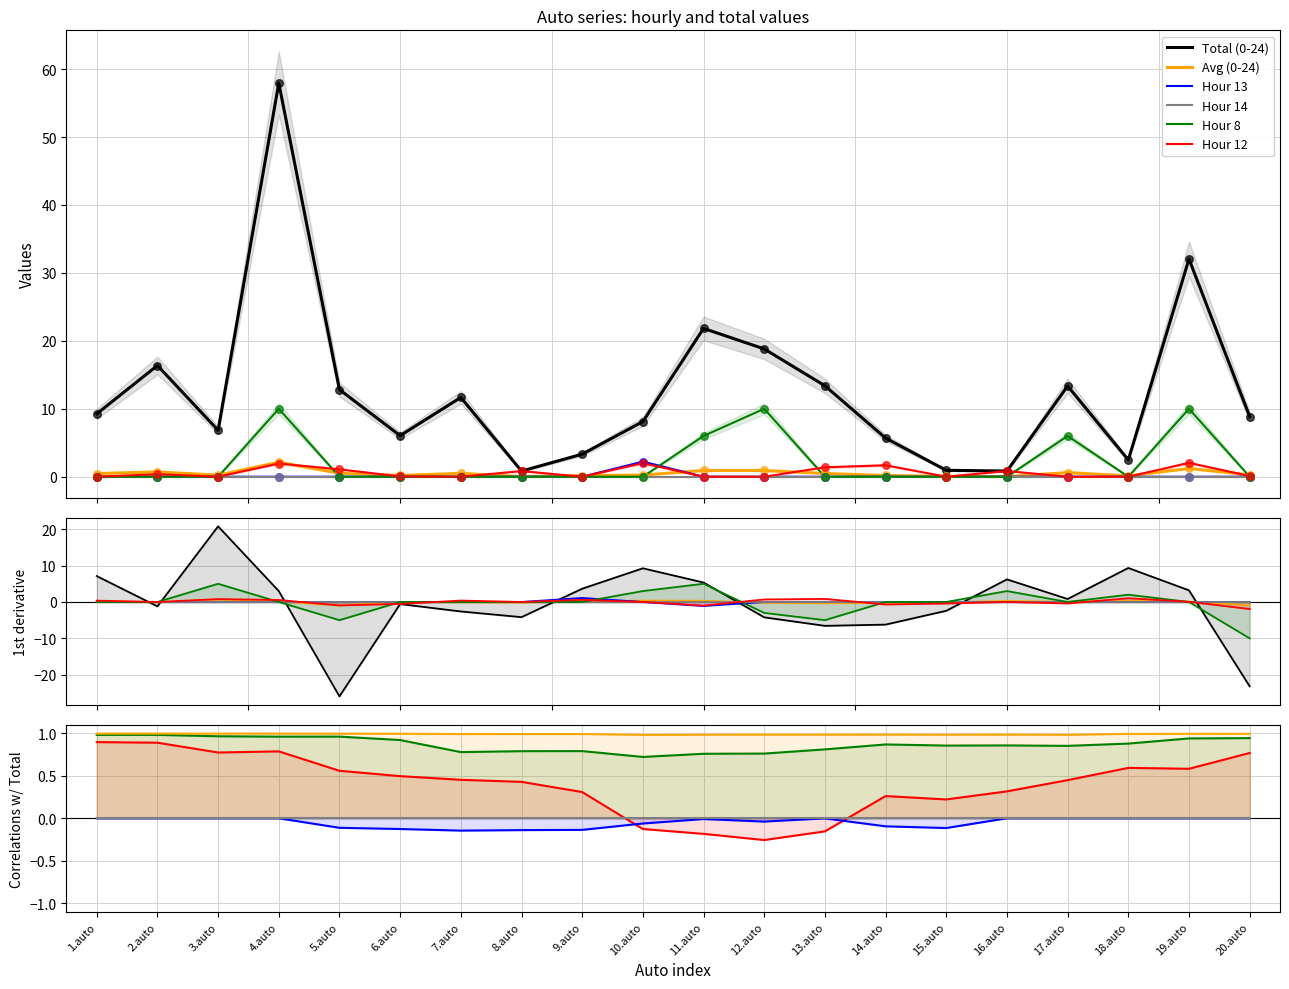

Which series has the widest spread of Y values?

Total (0-24)